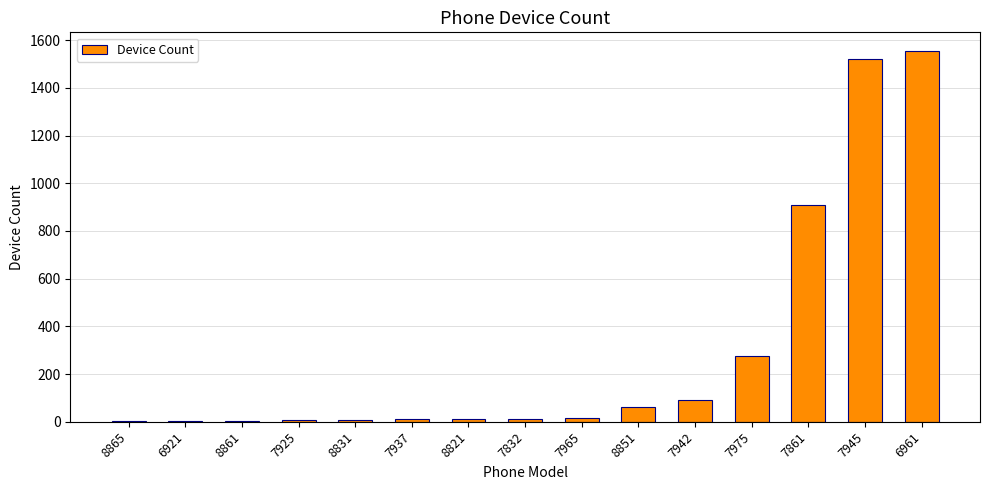

What is the change in value from 8865 to 7942?

+90